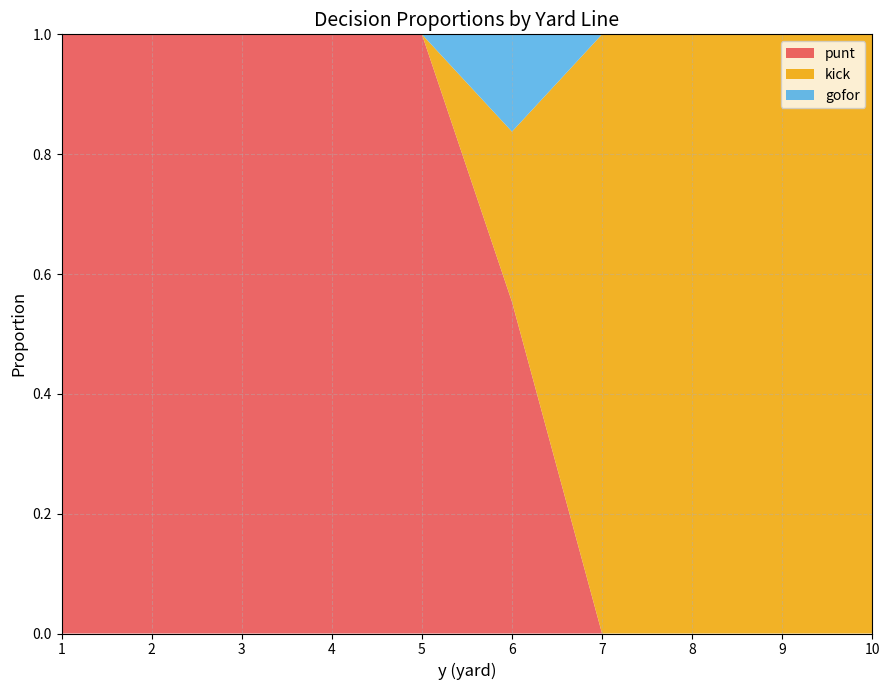

What is the maximum value for punt?

1.0